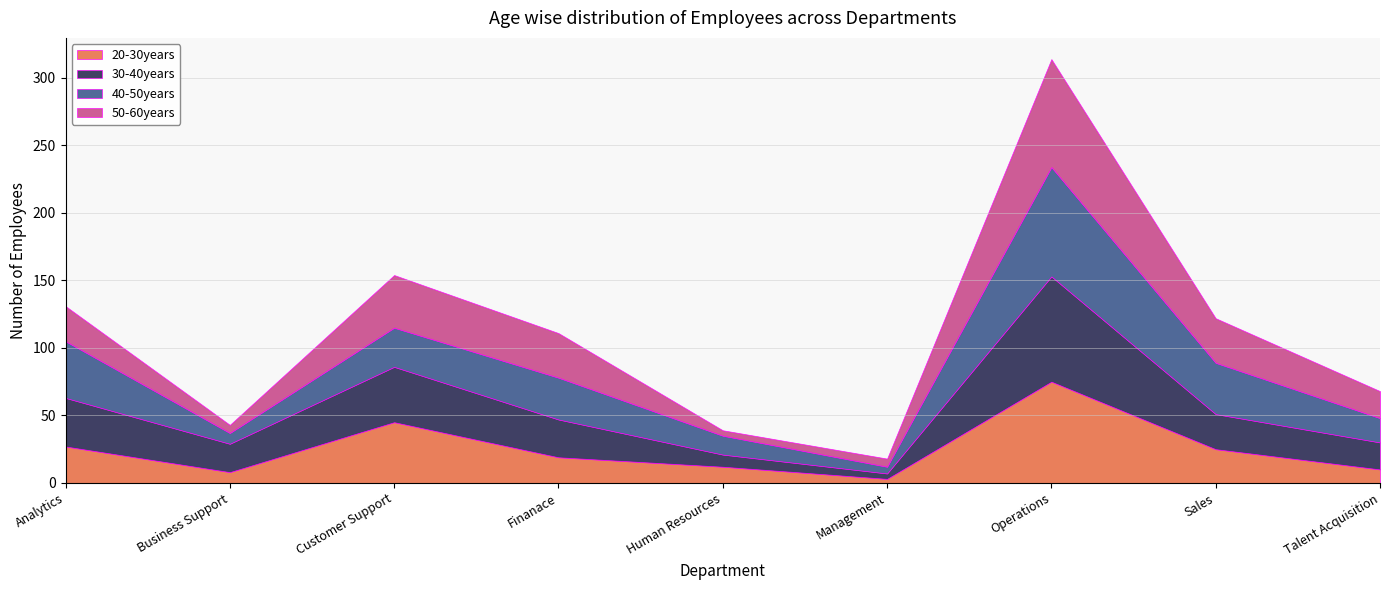

The value of 20-30years at Analytics is 27. True or false?

True